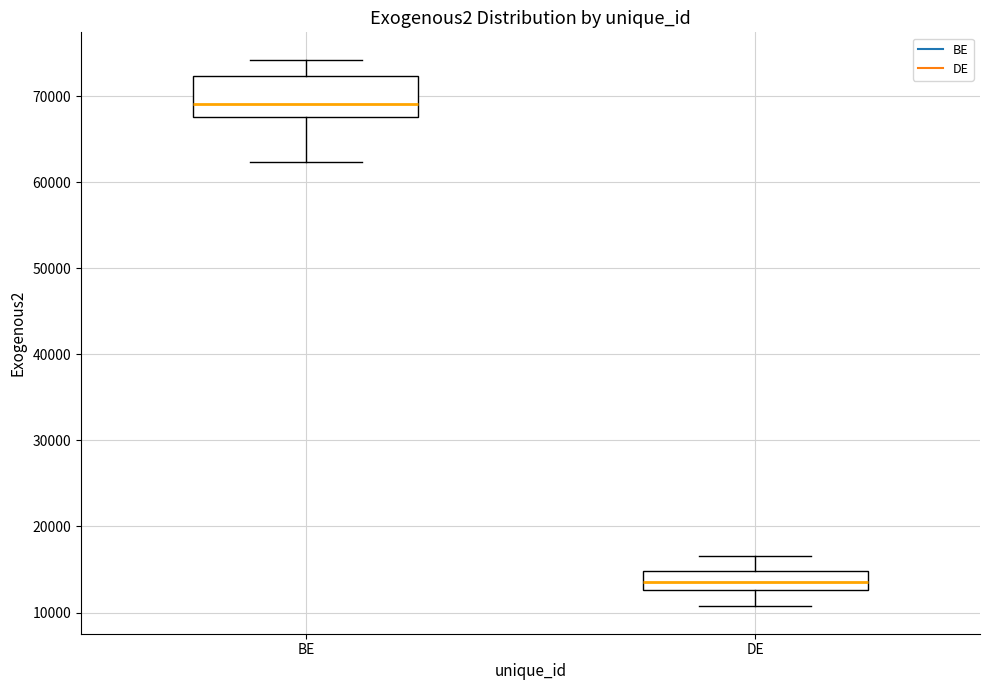

Which box is the tallest, from its lower edge to its upper edge?

BE